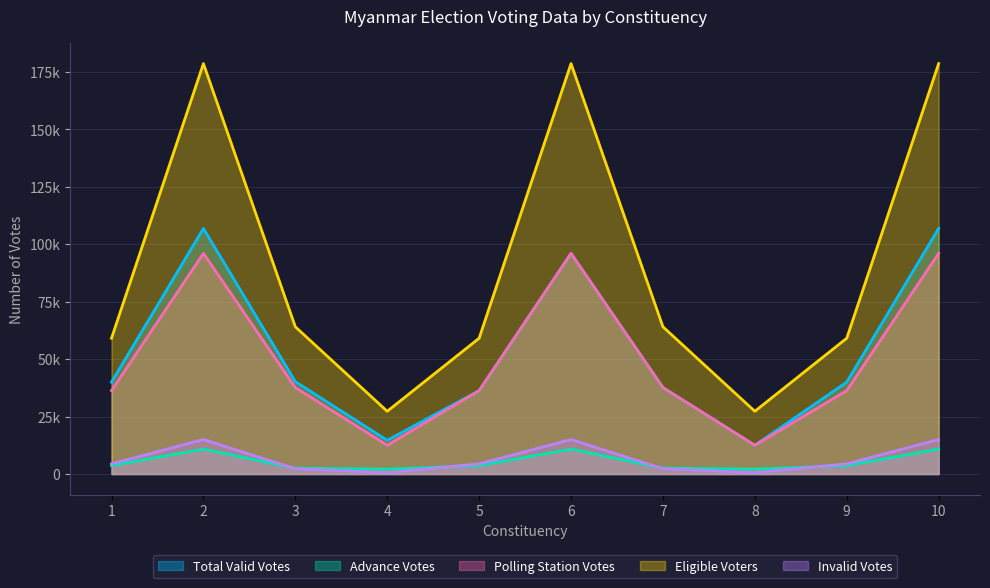

Does the chart display data point markers on the line(s)?

No